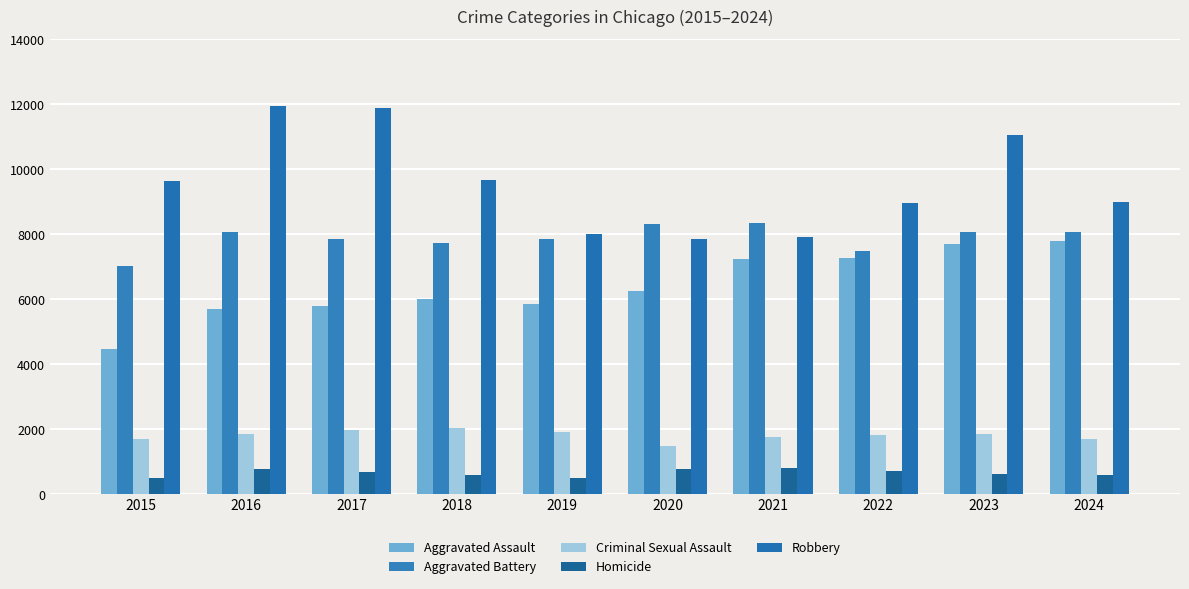

What is the difference between the maximum and minimum values in the Aggravated Battery series?

1328